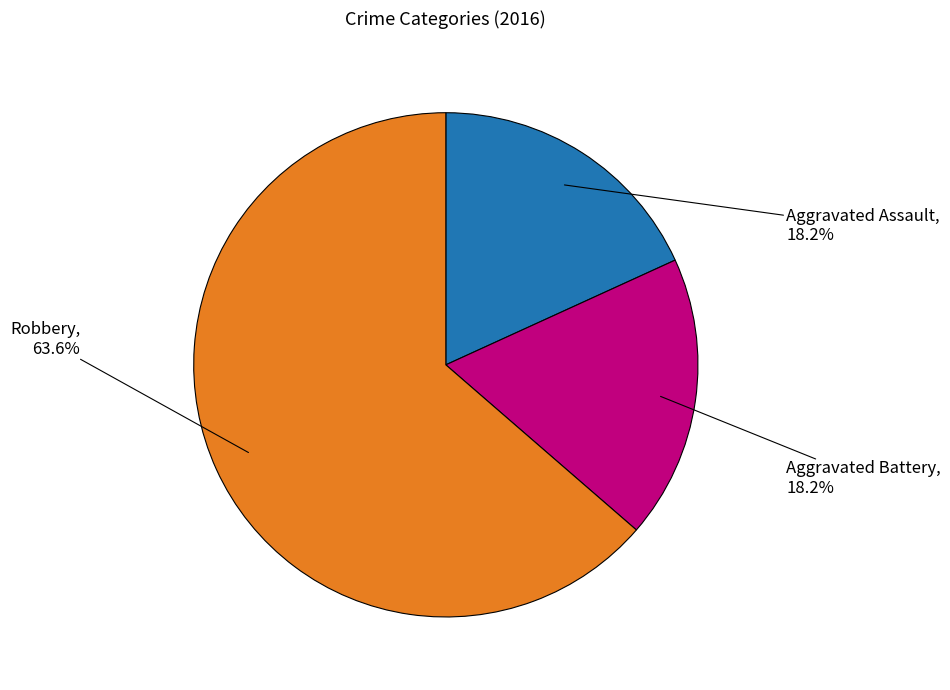

To the nearest percent, what portion does Aggravated Assault represent?

18%